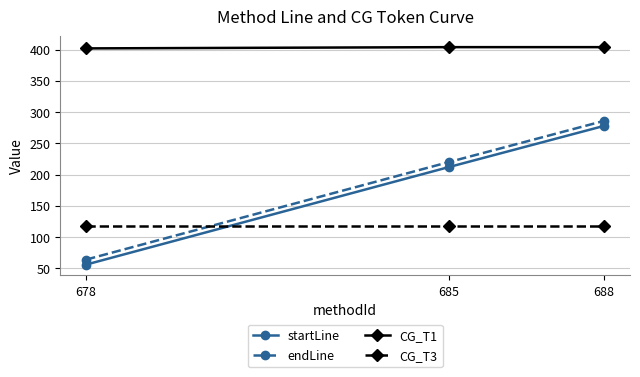

What is the spread (max minus min) of values at 678?

346